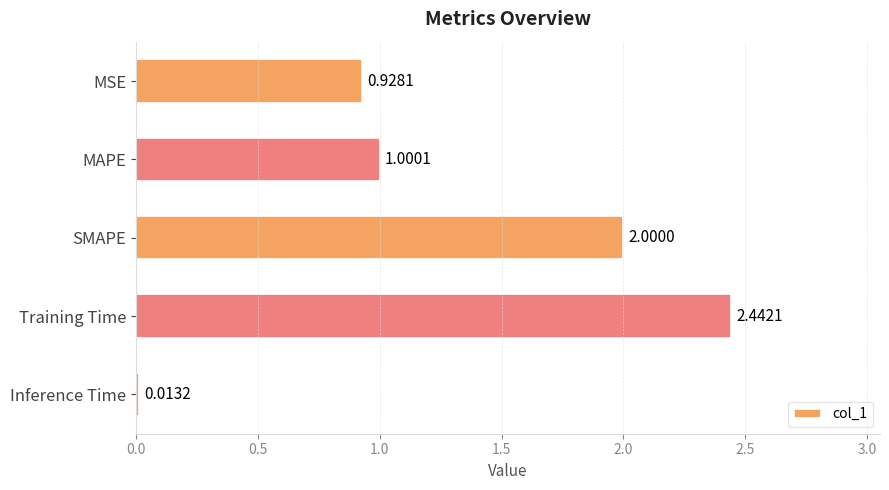

List the labels in order of value, largest first.

Training Time, SMAPE, MAPE, MSE, Inference Time